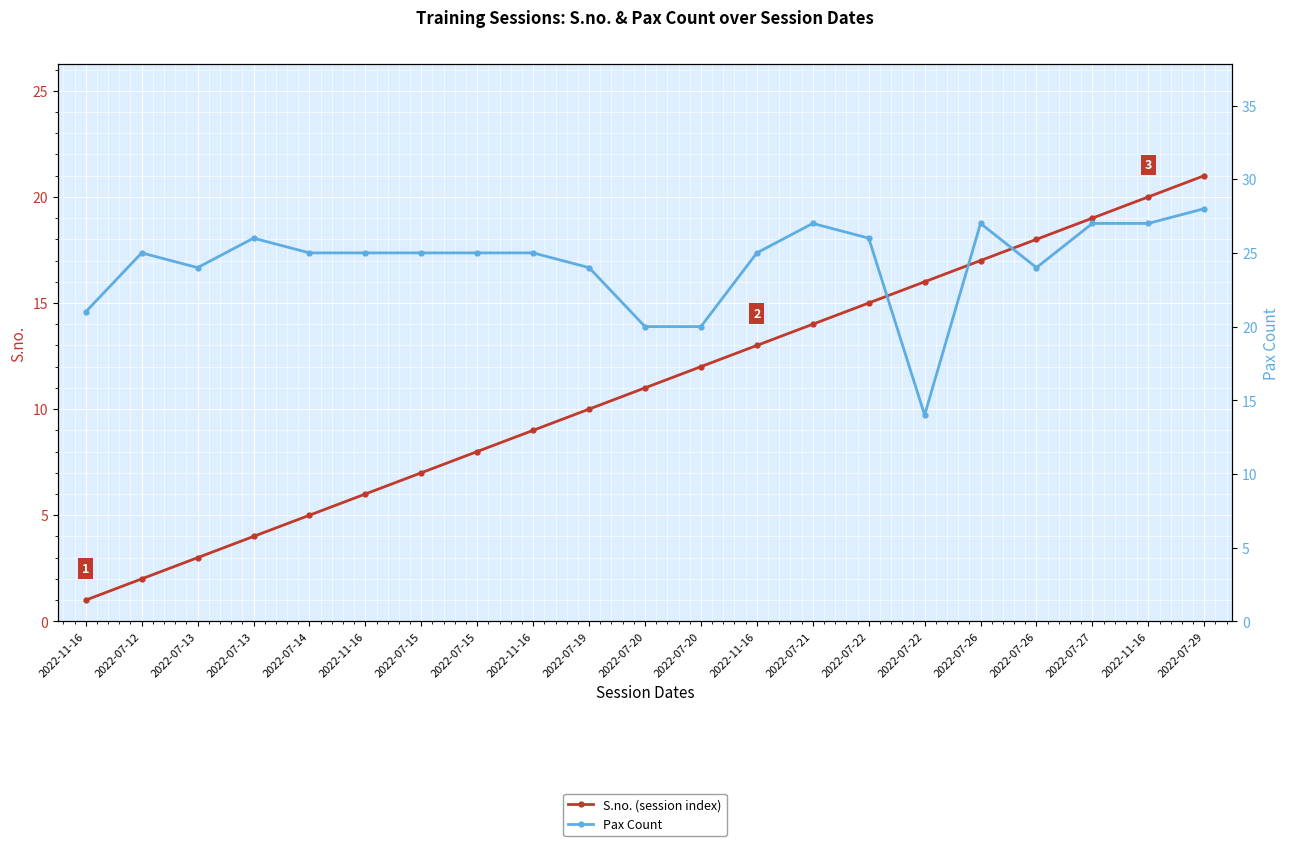

At which category does the chart reach its peak across all series?

2022-07-29